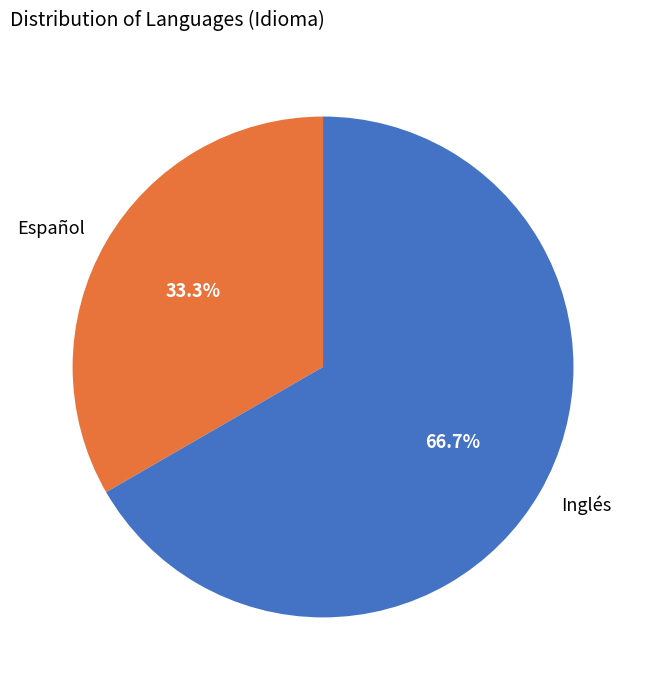

The Inglés slice represents 57% of the pie. True or false?

False